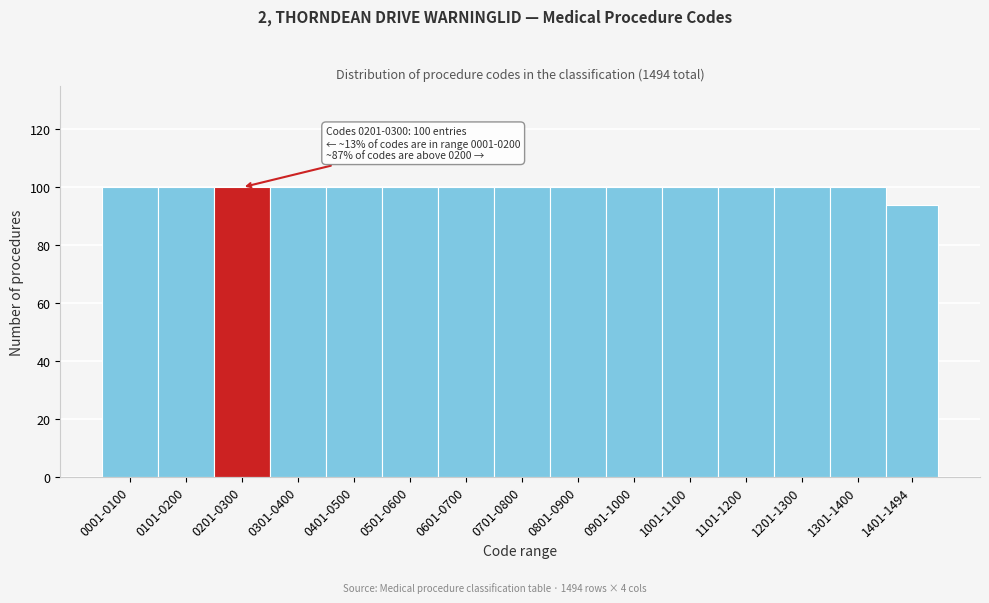

Reading left to right, transcribe all the data shown in this chart.

0001-0100=100	0101-0200=100	0201-0300=100	0301-0400=100	0401-0500=100	0501-0600=100	0601-0700=100	0701-0800=100	0801-0900=100	0901-1000=100	1001-1100=100	1101-1200=100	1201-1300=100	1301-1400=100	1401-1494=94